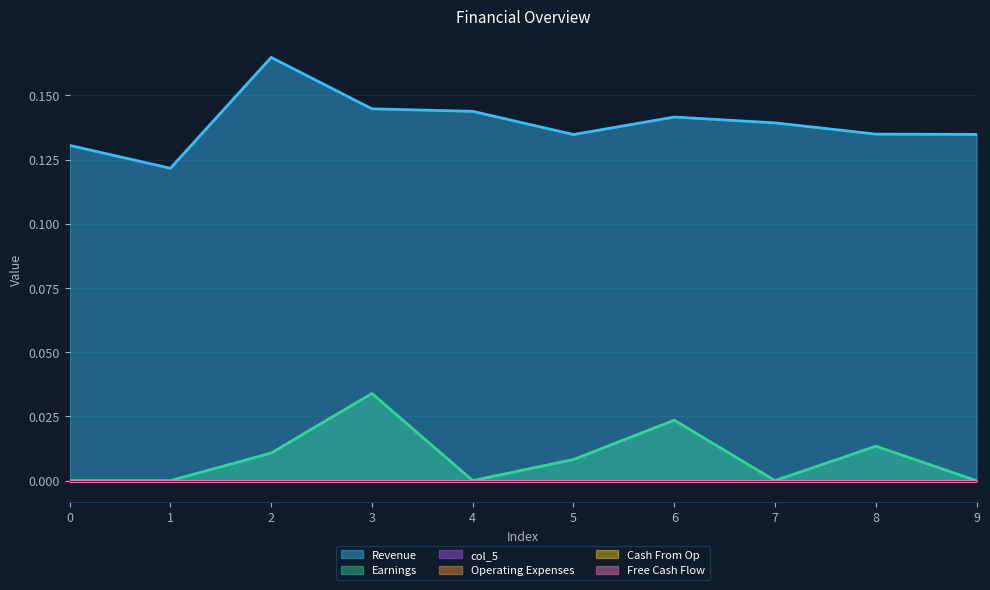

At which category is the sum across all series the highest?

3